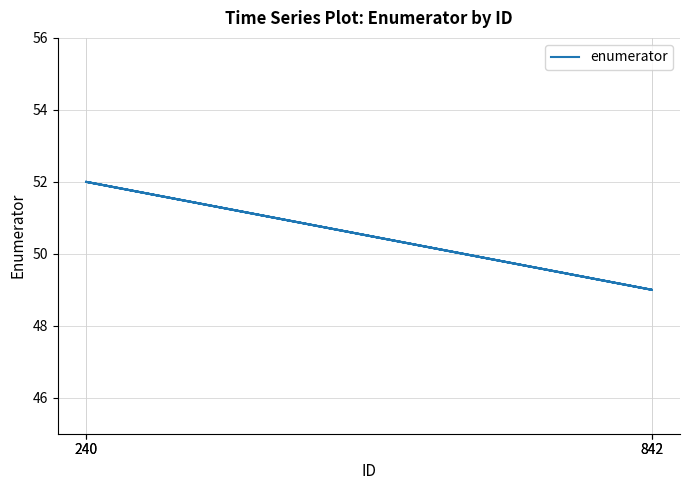

Read the value at 842.

49